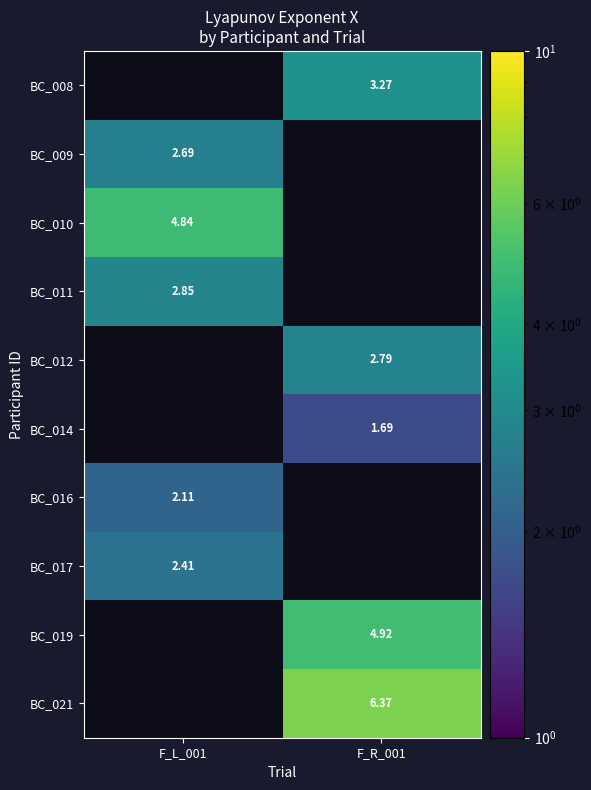

Is the value of BC_010 at F_L_001 greater than the value of BC_019 at F_R_001?

No